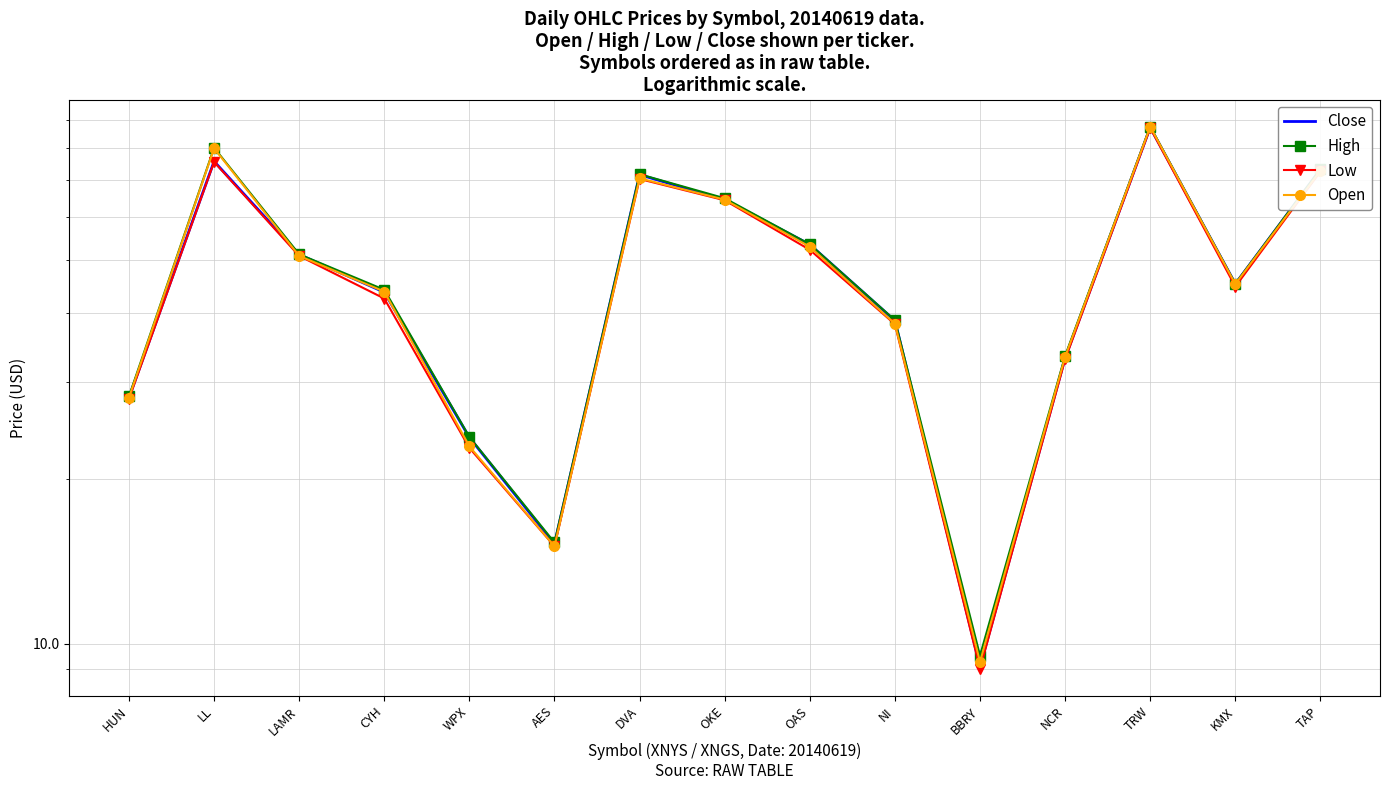

At WPX, list the series in order from smallest to largest.

Low, Open, Close, High